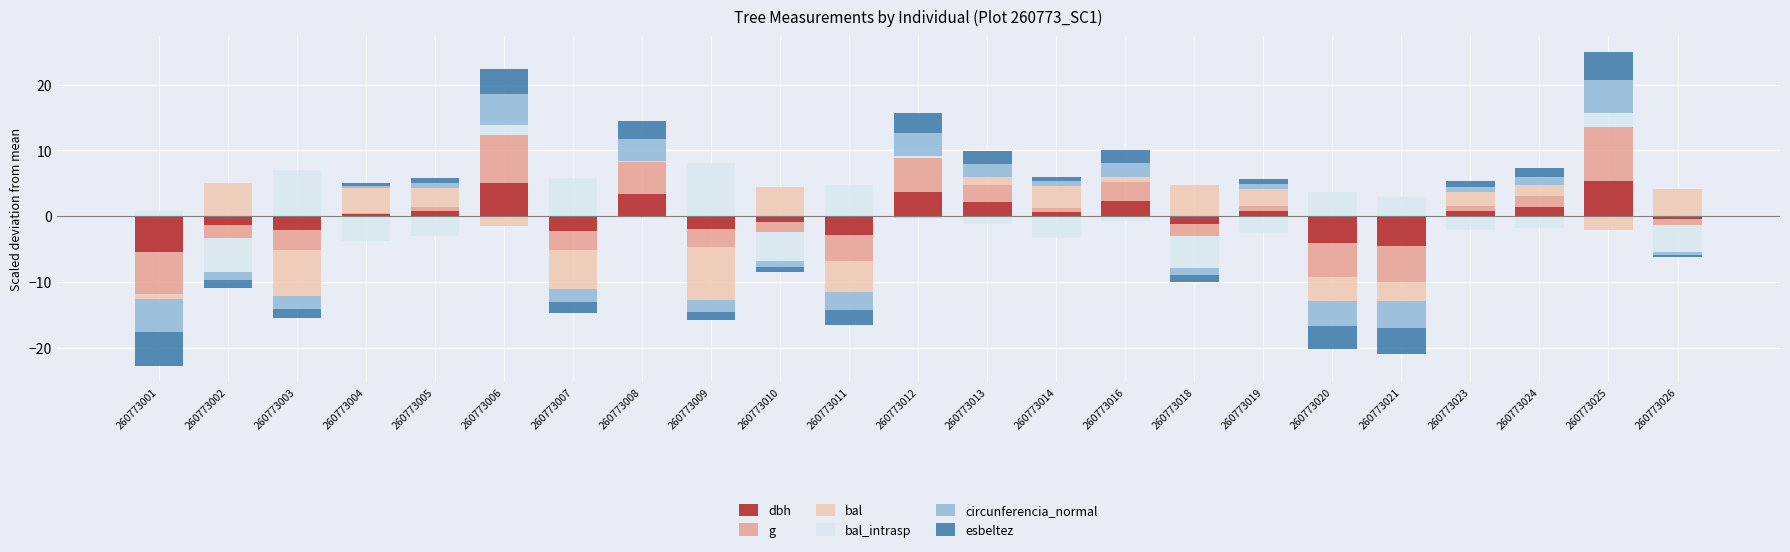

At which category is the sum across all series the highest?

260773025